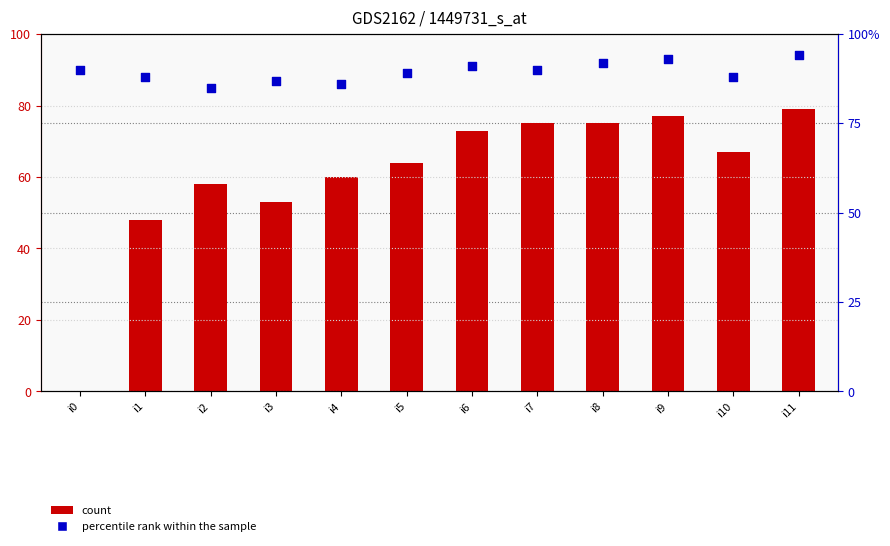

What are all the series names shown in the legend?

count, percentile rank within the sample